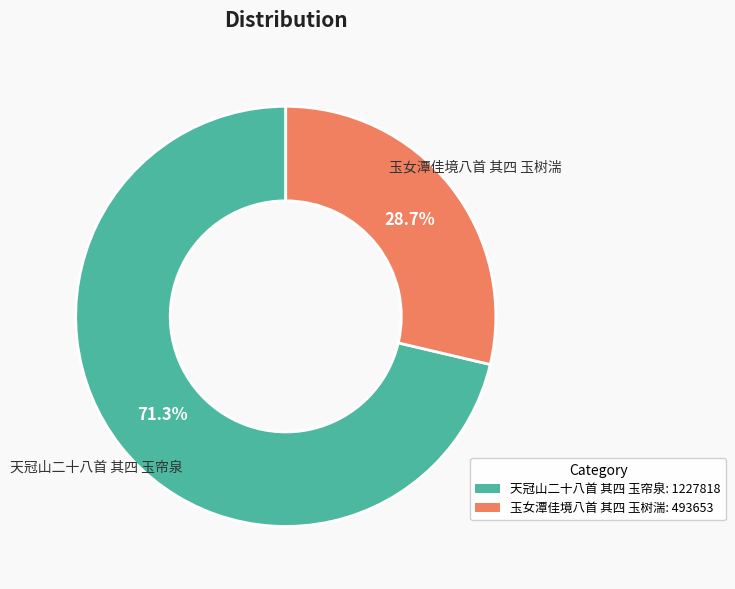

What is the majority slice?

天冠山二十八首 其四 玉帘泉